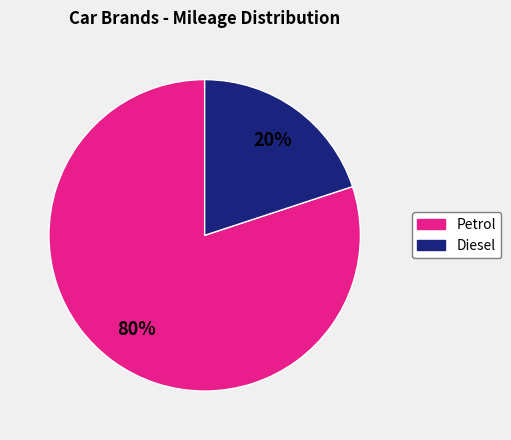

To the nearest percent, what is the difference between the largest and smallest slice percentages?

60%